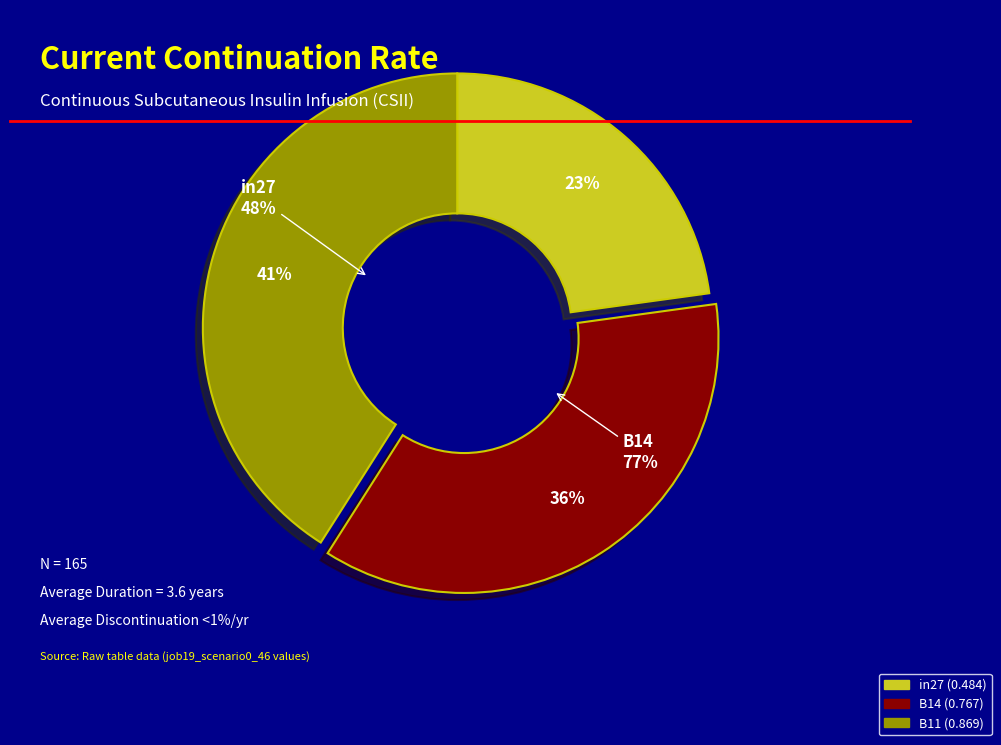

Is it true that B14 is 27% of the pie?

False